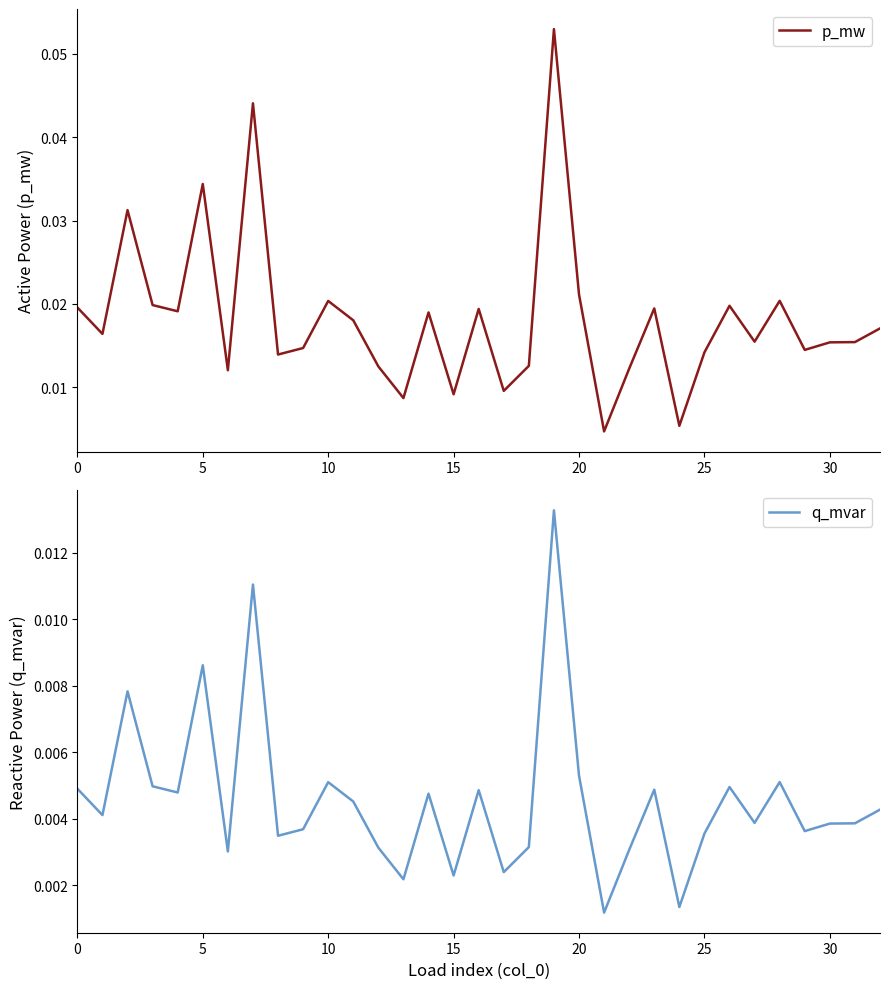

What is the greatest value displayed?

0.1